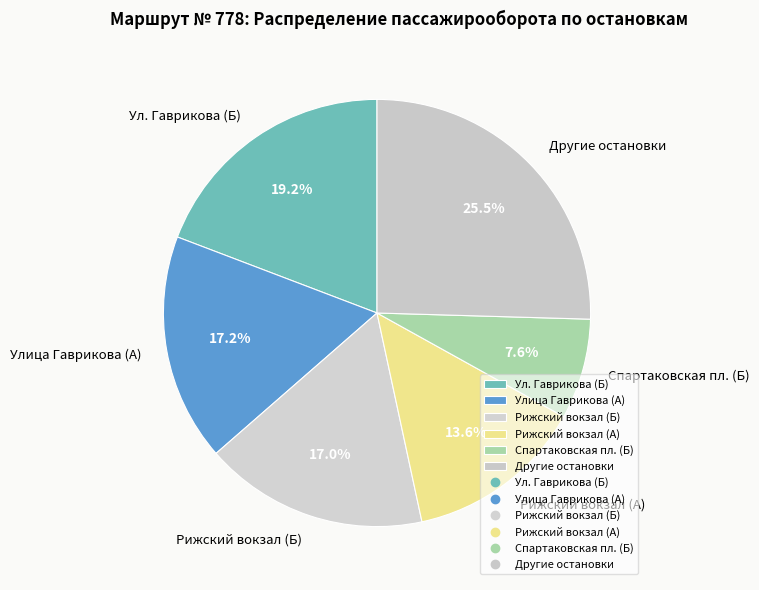

To the nearest percent, what is the average slice percentage?

17%